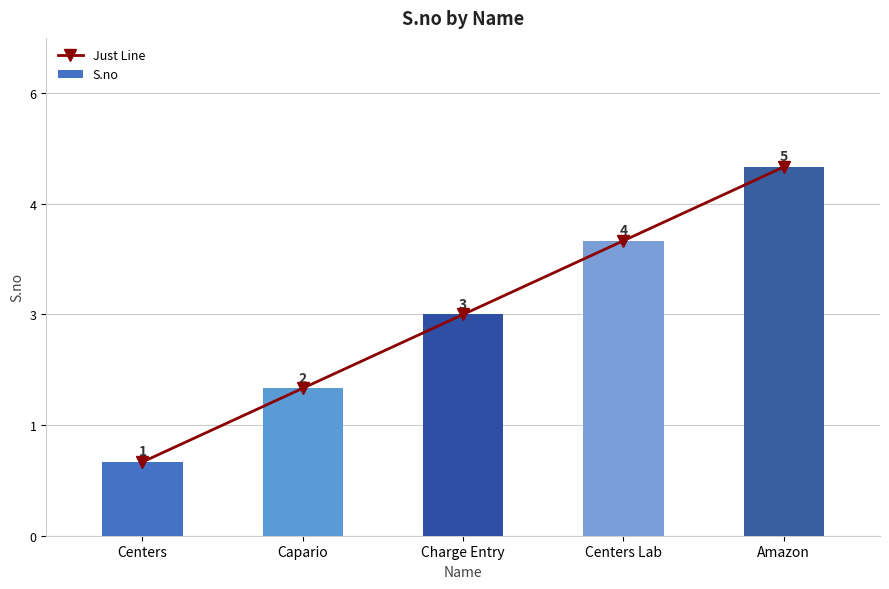

What is the difference between the Just Line values at Amazon and Charge Entry?

2